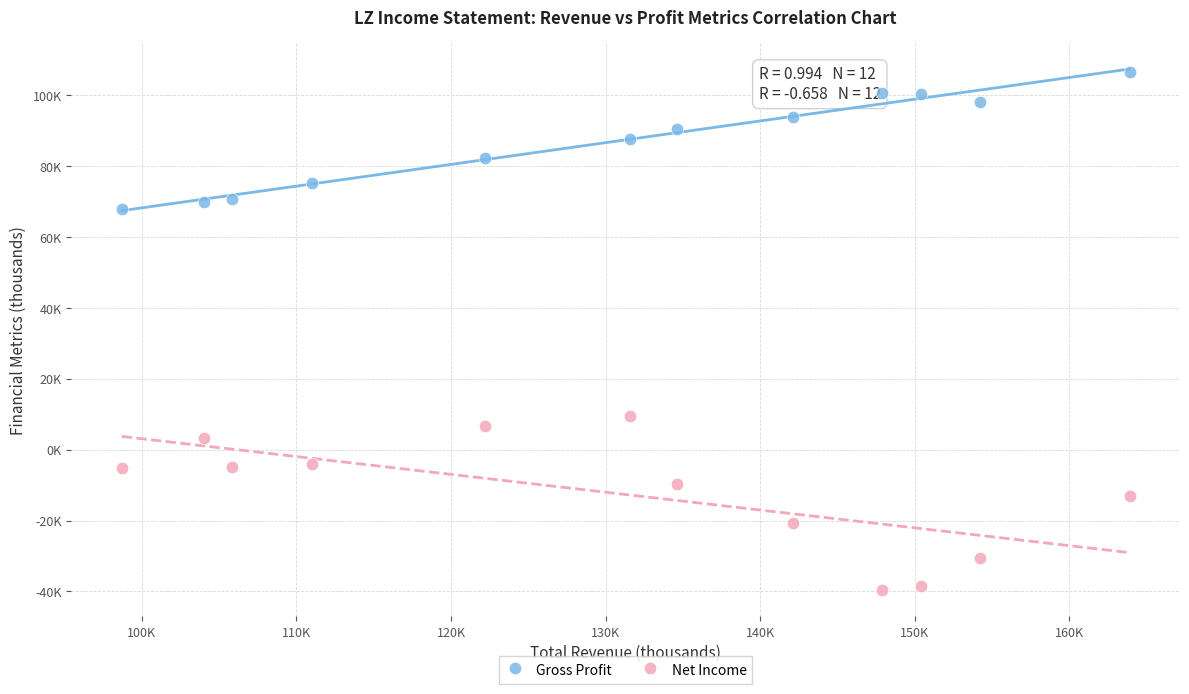

What are all the series names shown in the legend?

Gross Profit, Net Income